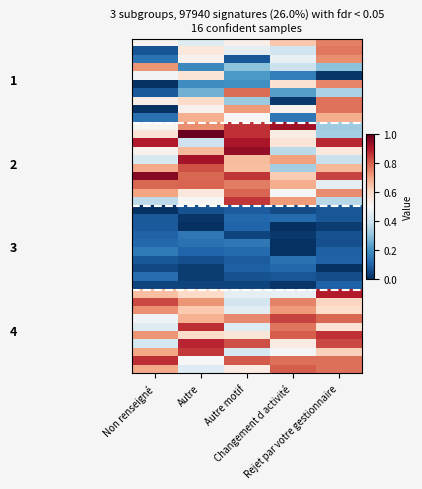

At how many categories does at least one series exceed 0?

5